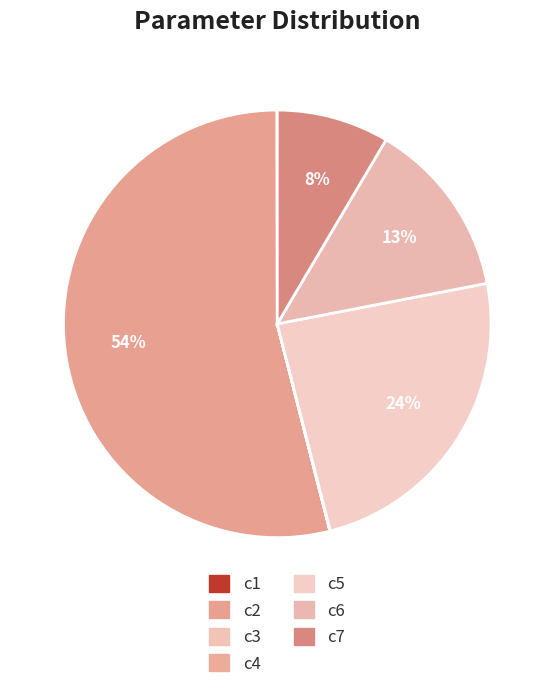

True or false: c2 accounts for 67% of the total.

False